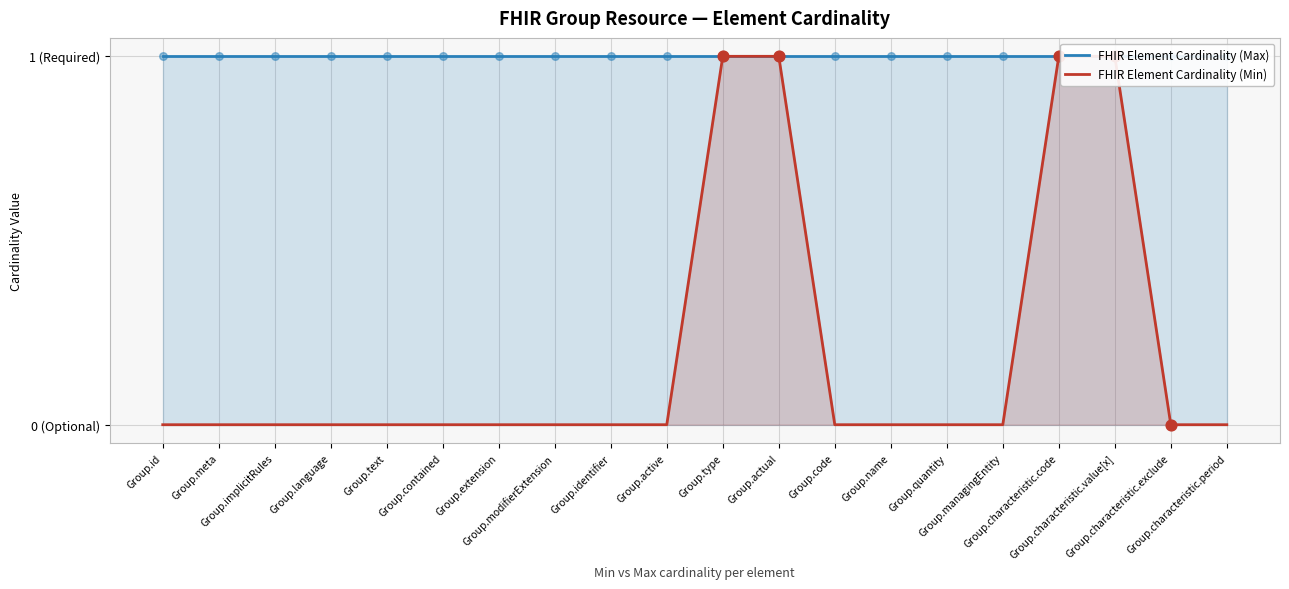

Which series reaches the maximum Y coordinate?

FHIR Element Cardinality (Max)